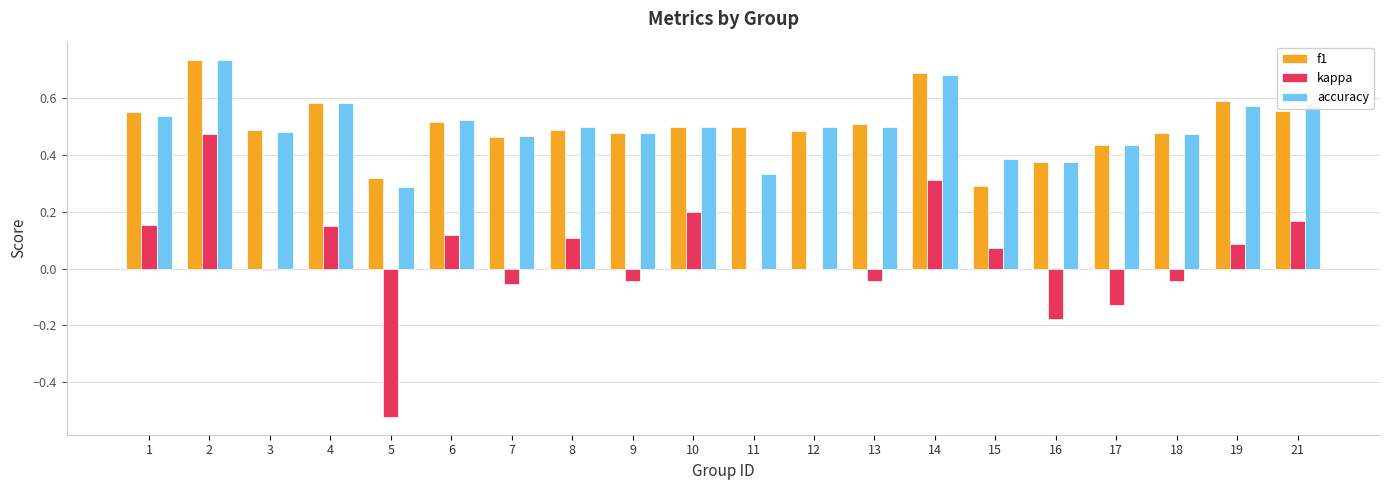

Count the number of data series in this chart.

3